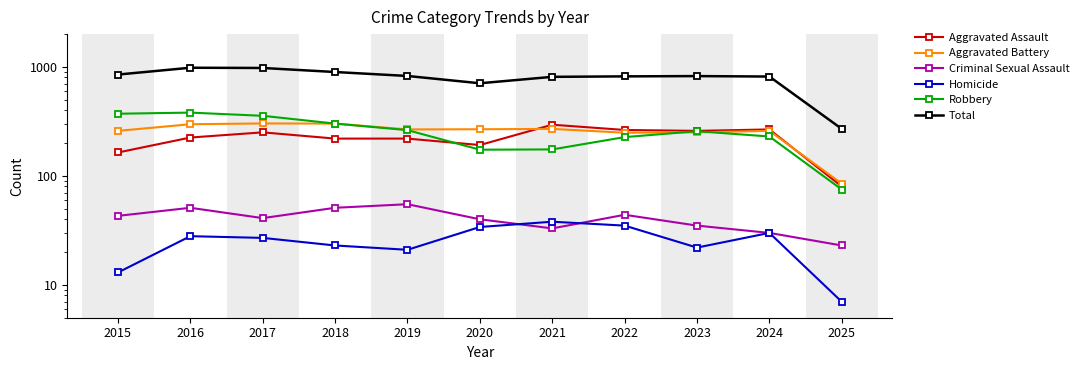

How many data points in Aggravated Assault are less than 225?

5